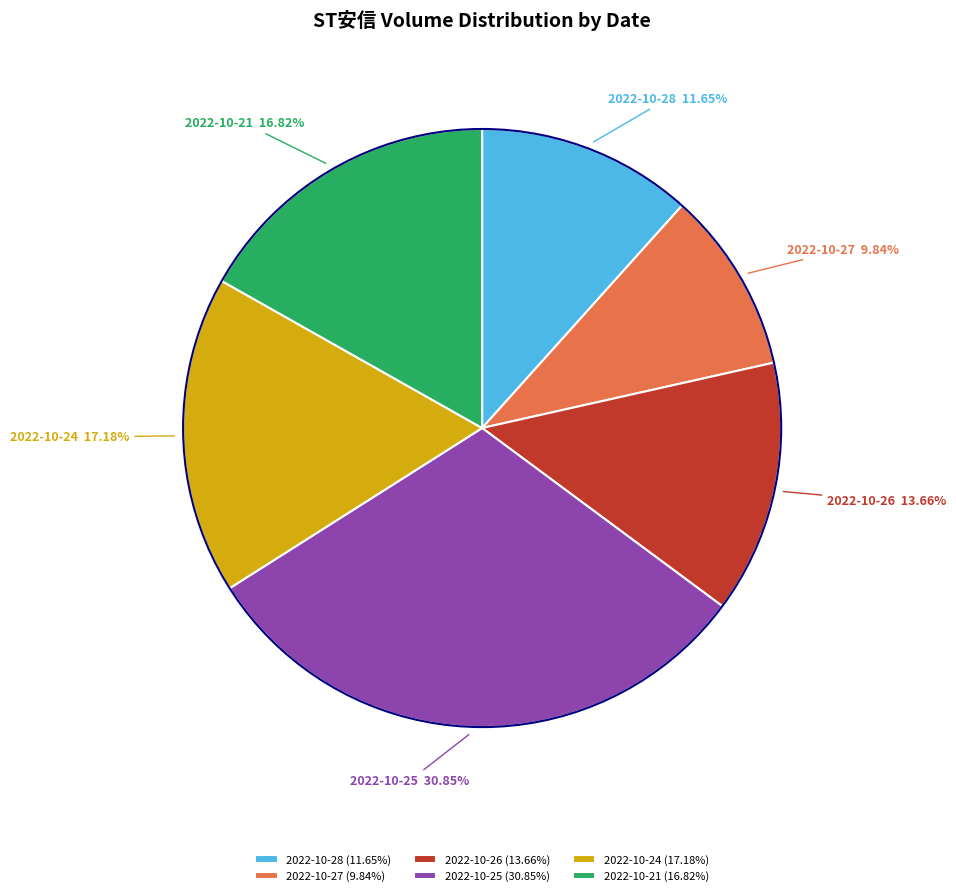

To the nearest percent, what portion does 2022-10-24 represent?

17%